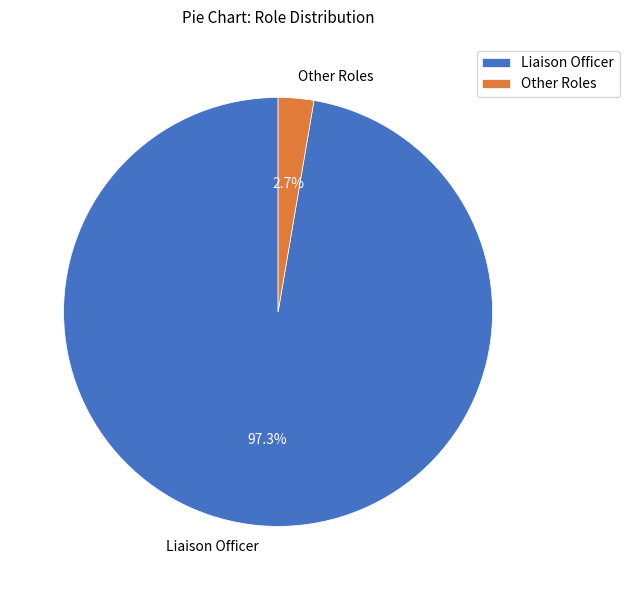

Does Liaison Officer account for over 50% of the chart?

Yes